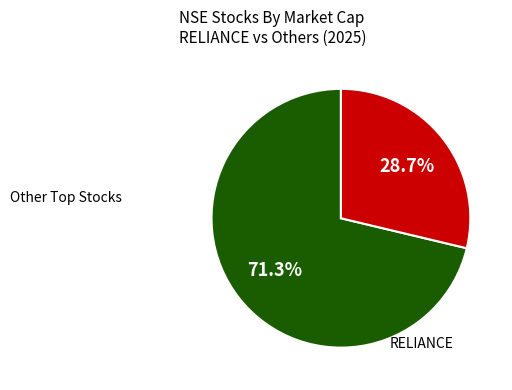

To the nearest percent, what is the average slice percentage?

50%